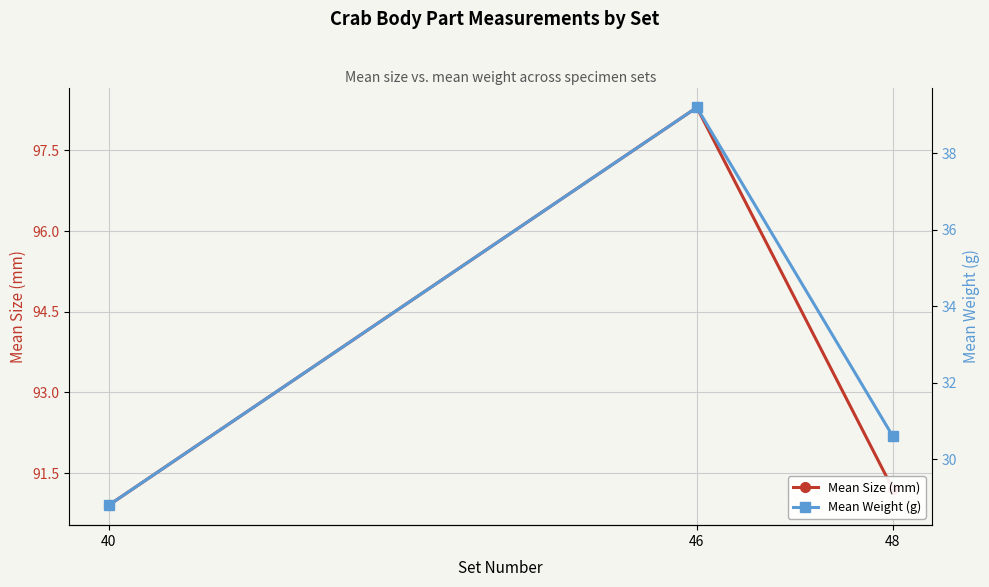

What is the sum of all Mean Weight (g) values?

98.6